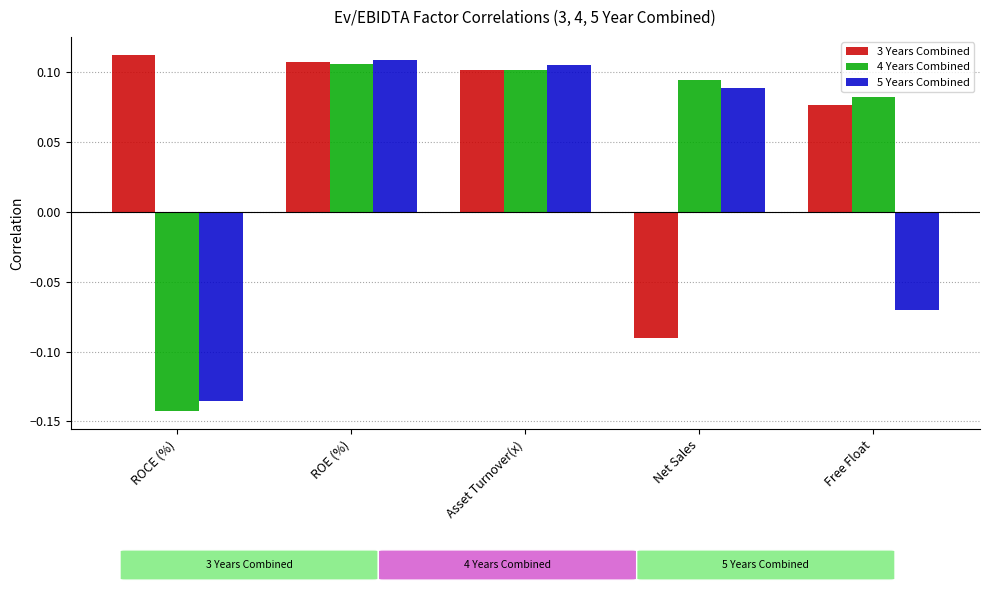

The 4 Years Combined series shows 0.0 at Free Float. True or false?

False